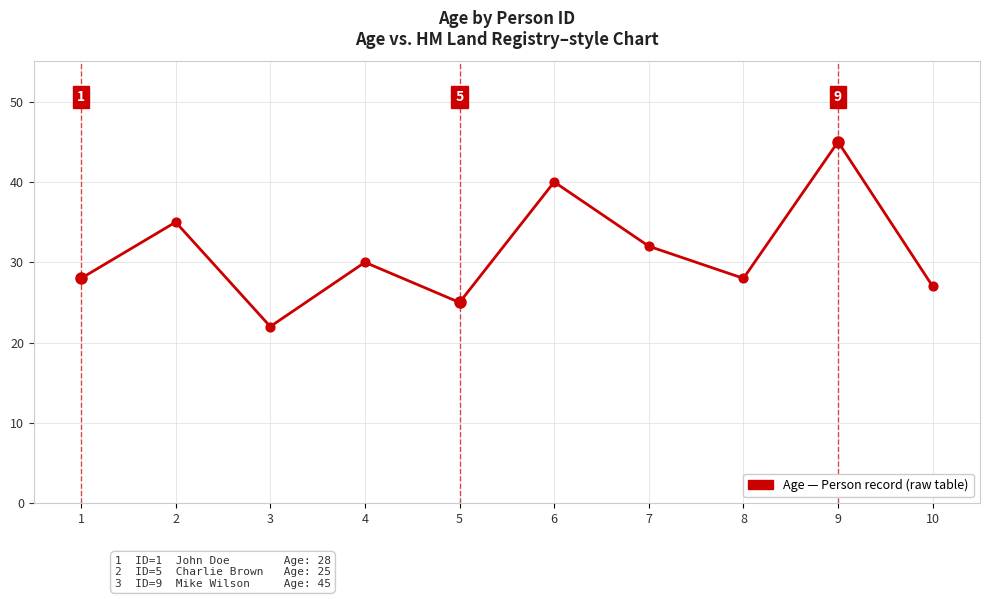

What is the ratio of the value at 2 to the value at 10?

1.3